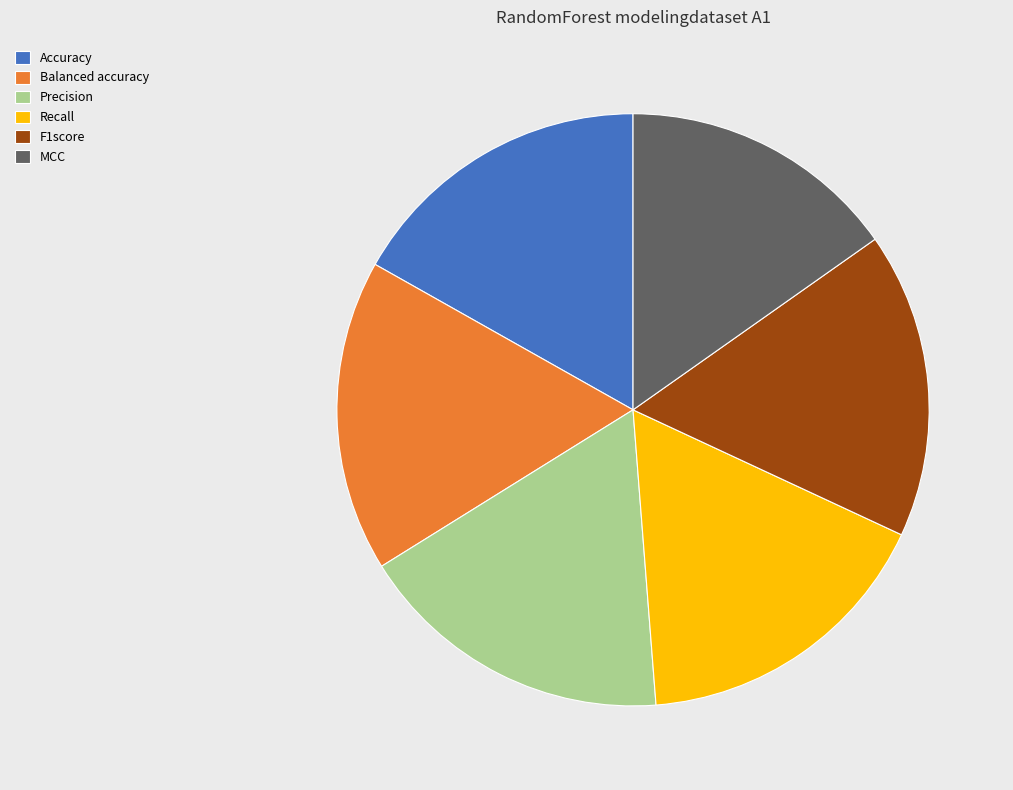

Do F1score and Balanced accuracy together represent more than half of the pie?

No